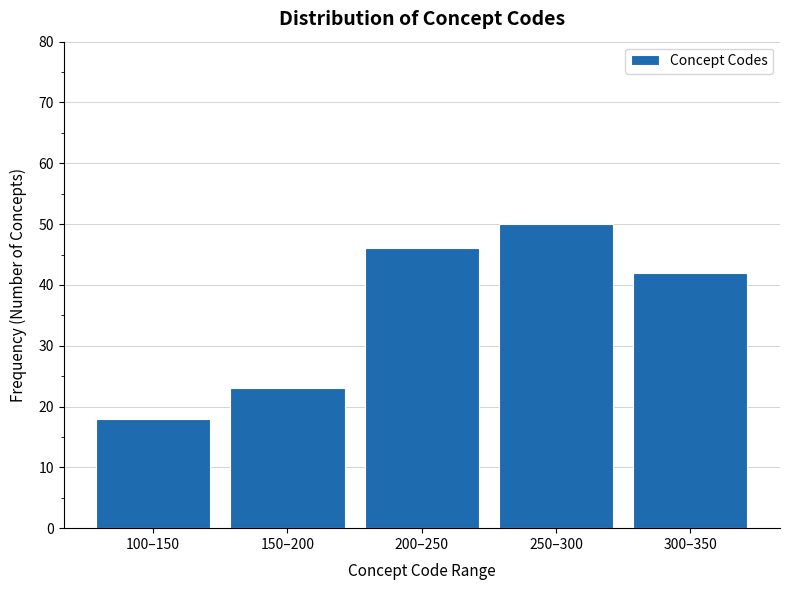

Reading left to right, what are all the values shown in this chart?

100–150=18	150–200=23	200–250=46	250–300=50	300–350=42